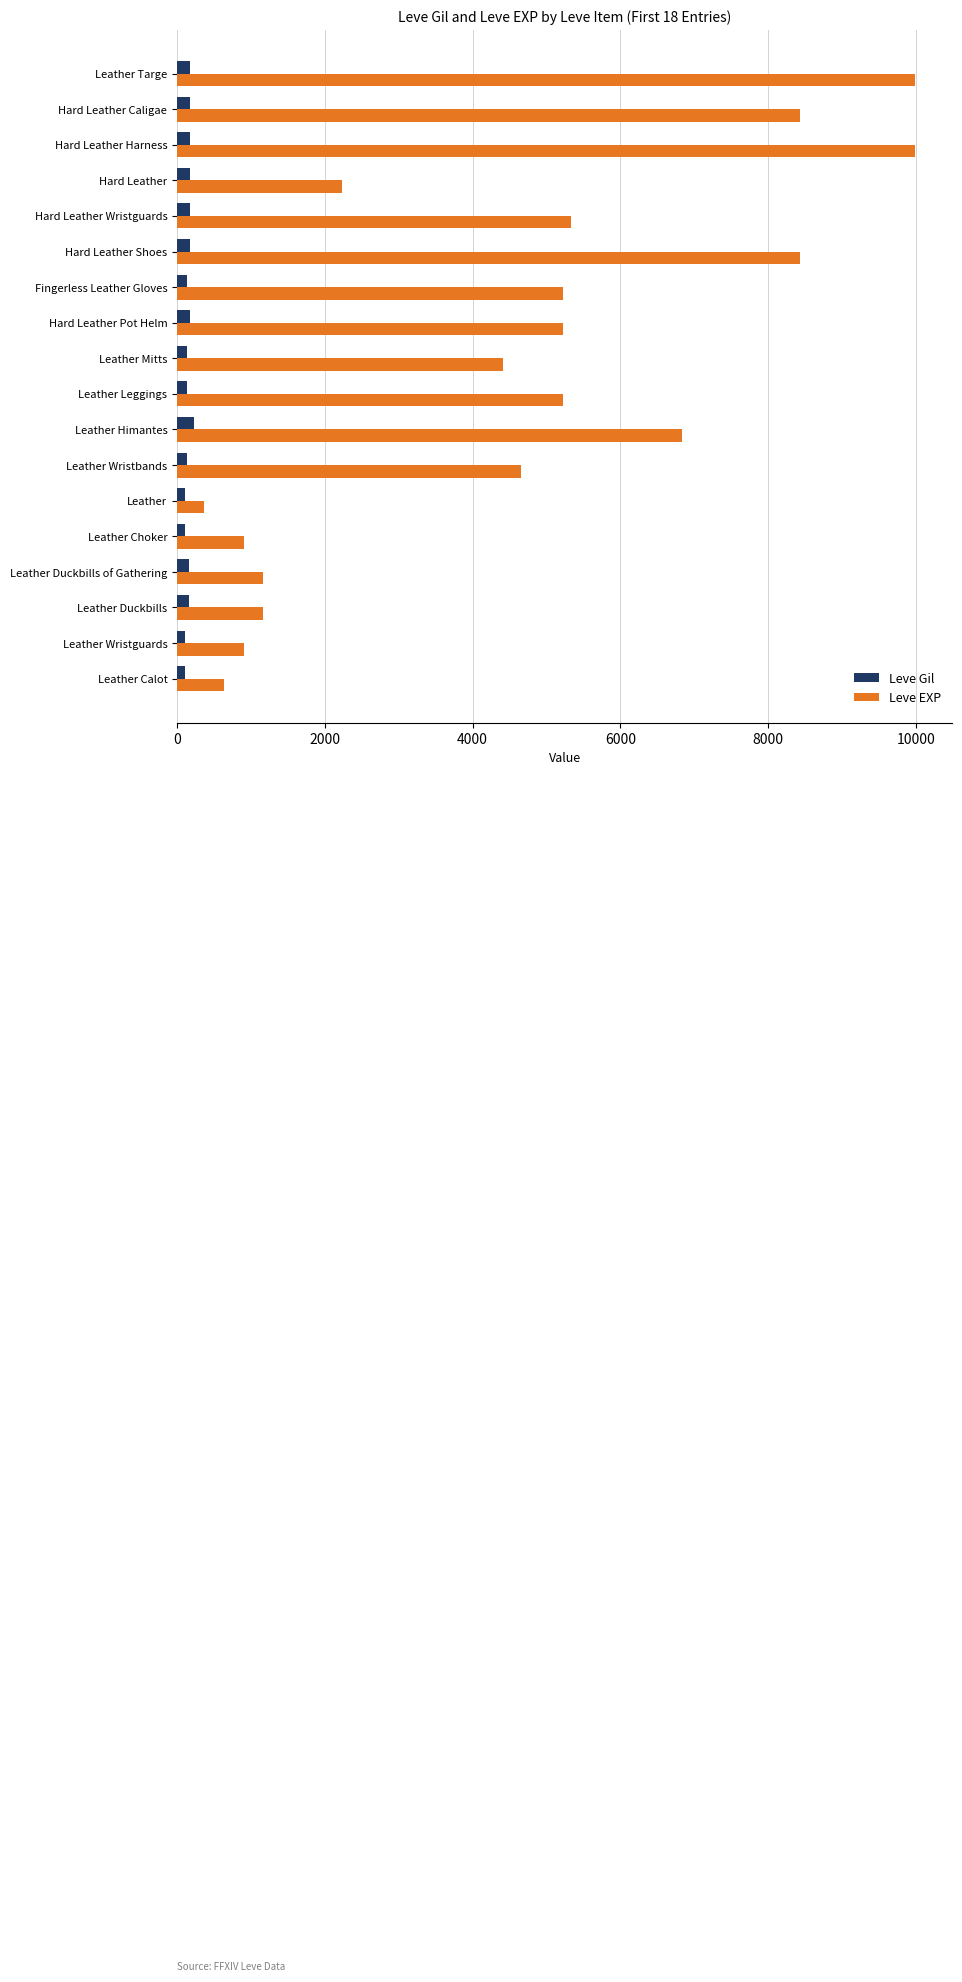

Which series changed the most between Leather Leggings and Hard Leather Caligae?

Leve EXP